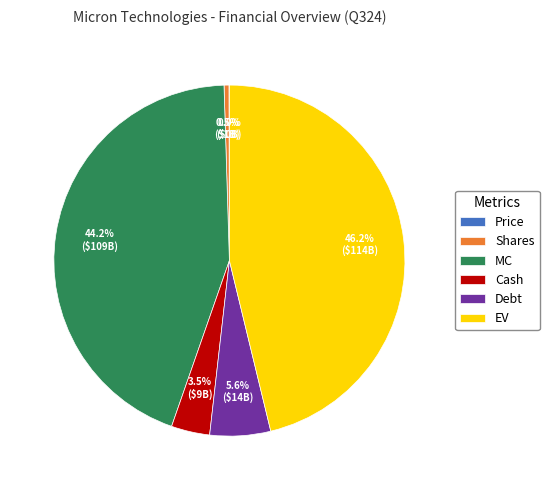

To the nearest percent, what portion does EV represent?

46%